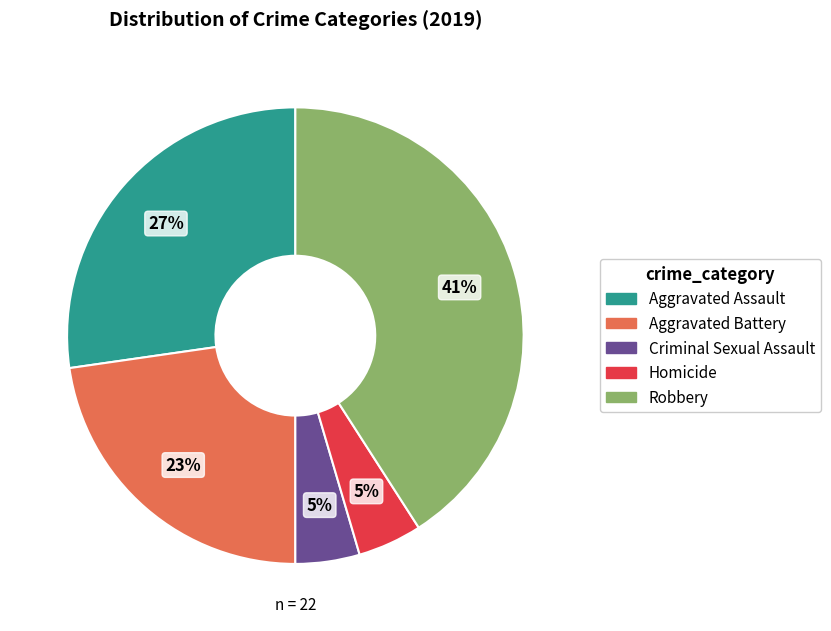

Between Aggravated Assault and Homicide, which is larger?

Aggravated Assault